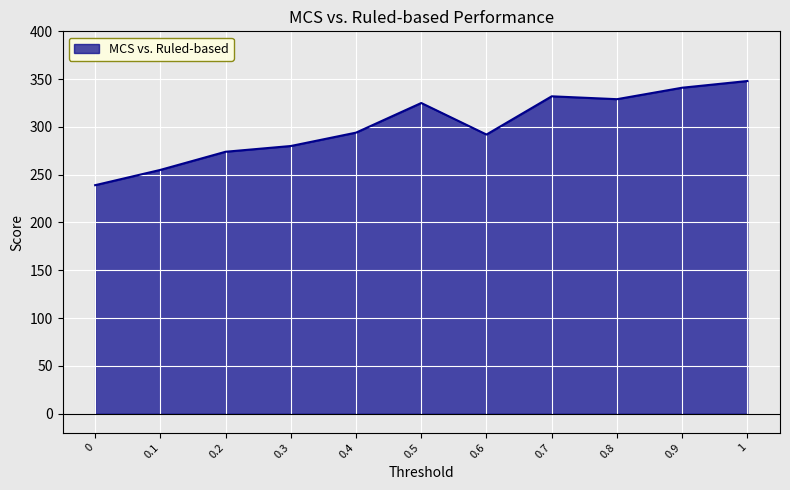

Is it true that the value at 0.8 is 521?

False